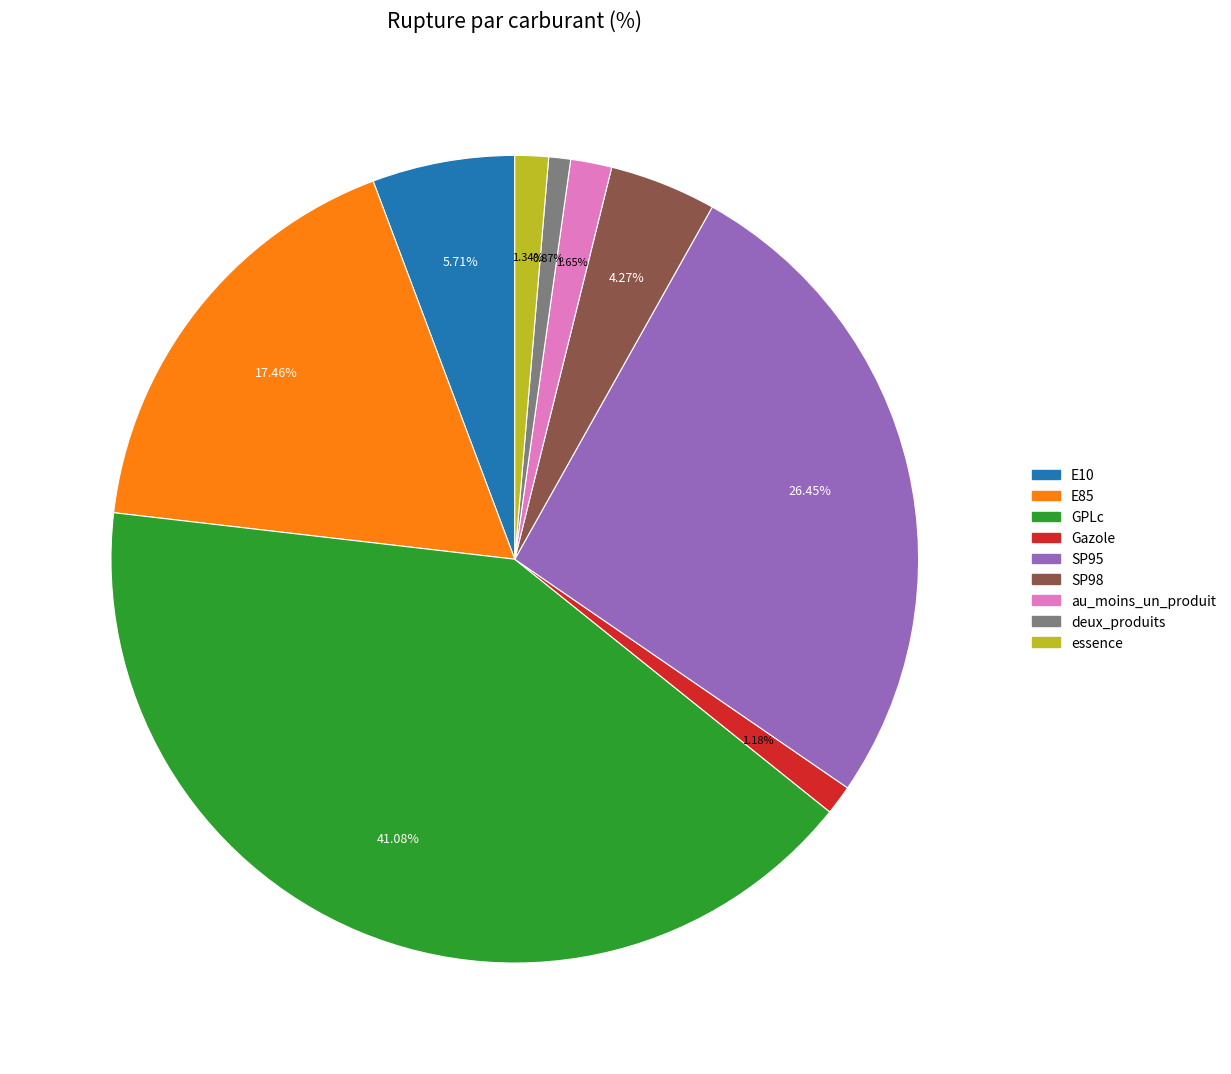

How much of the chart is everything except E85?

82.5%